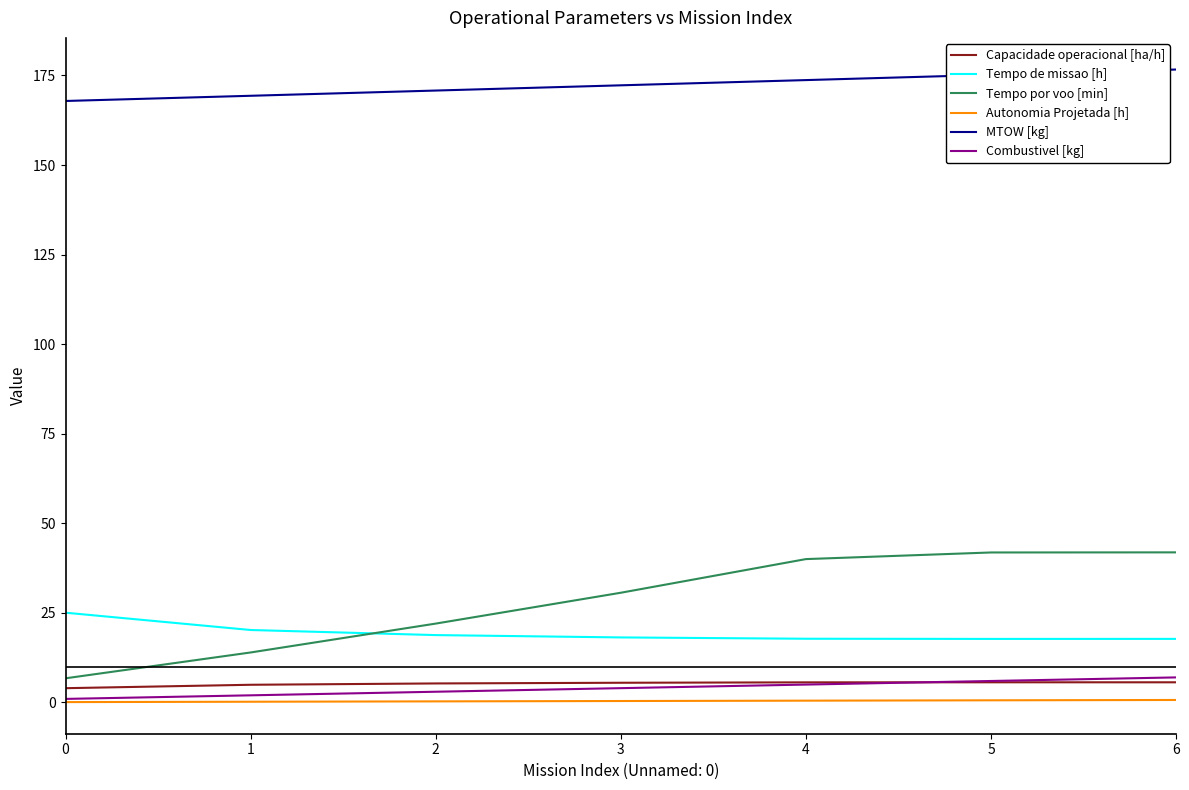

What is the difference between the highest and lowest values at 6?

176.0